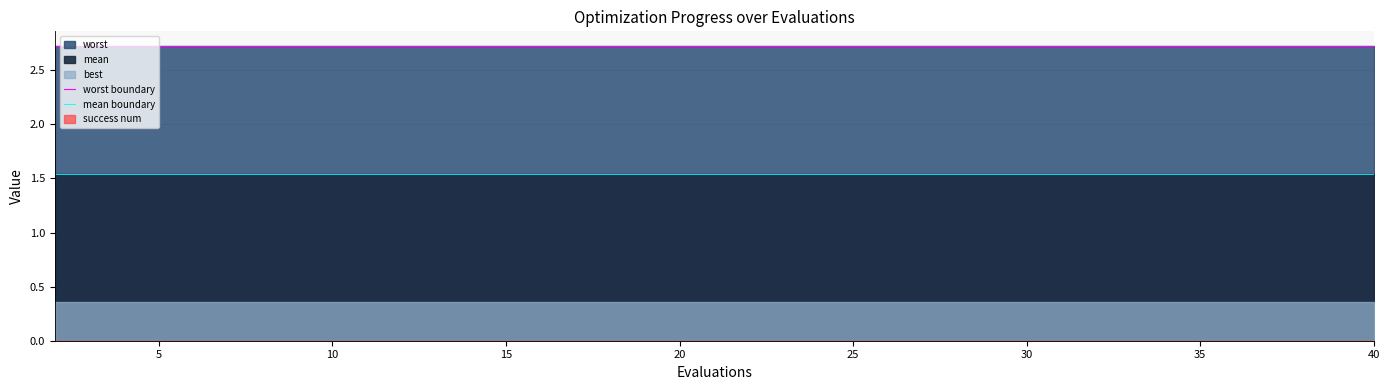

How many lines are shown in the chart?

2